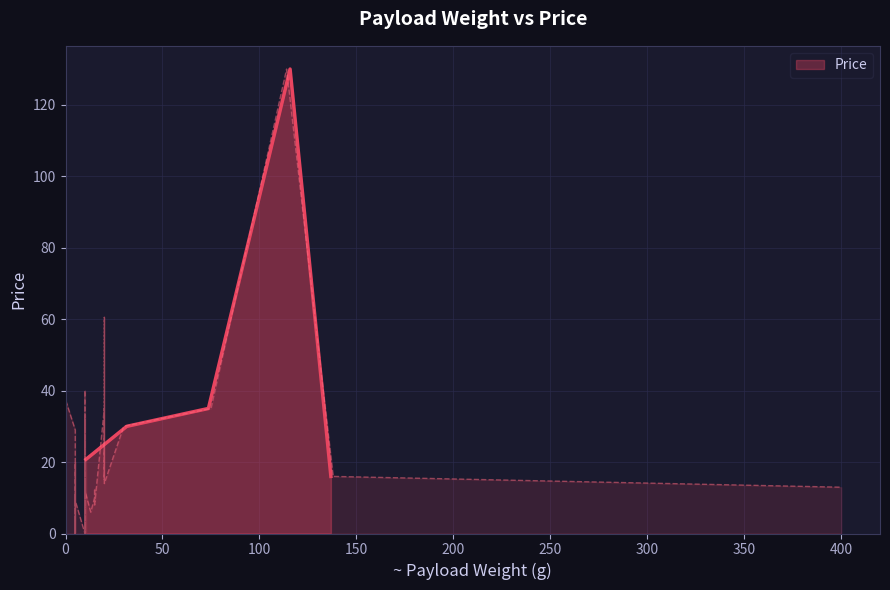

What is the minimum value for Price?

16.0